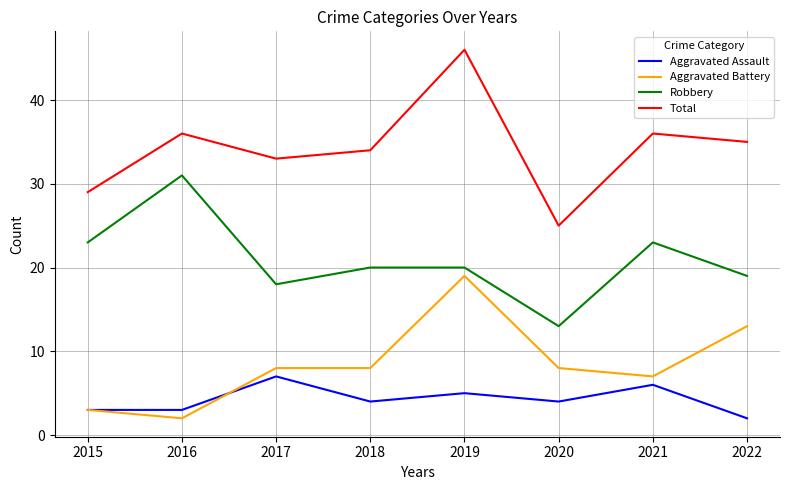

Read the Total value at 2021, to the nearest 10.

40